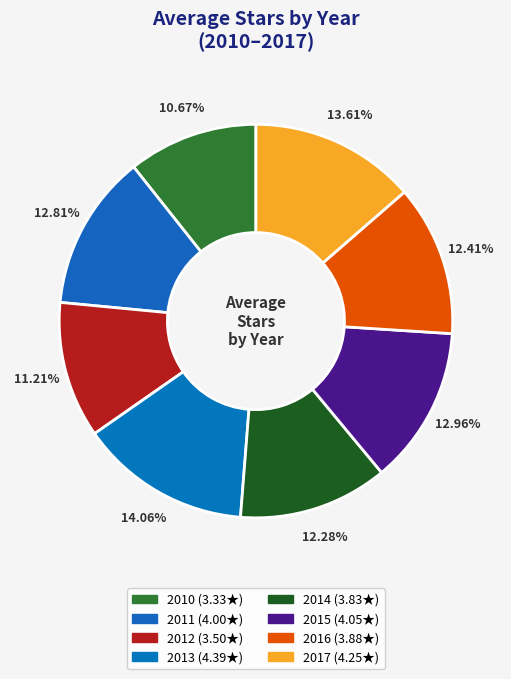

How many slices are in this pie chart?

8